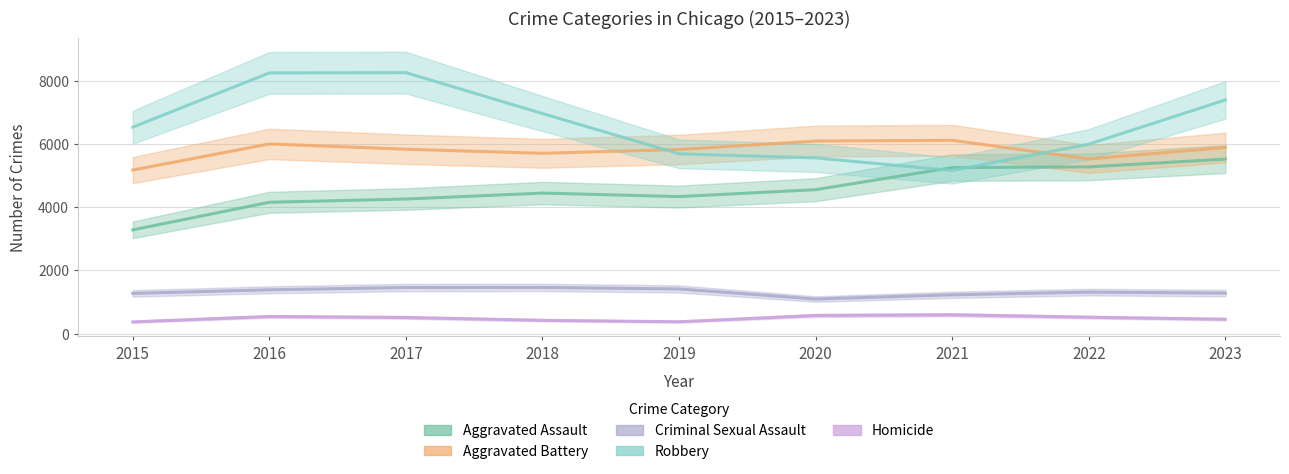

Where is the first local minimum for Aggravated Assault?

2019